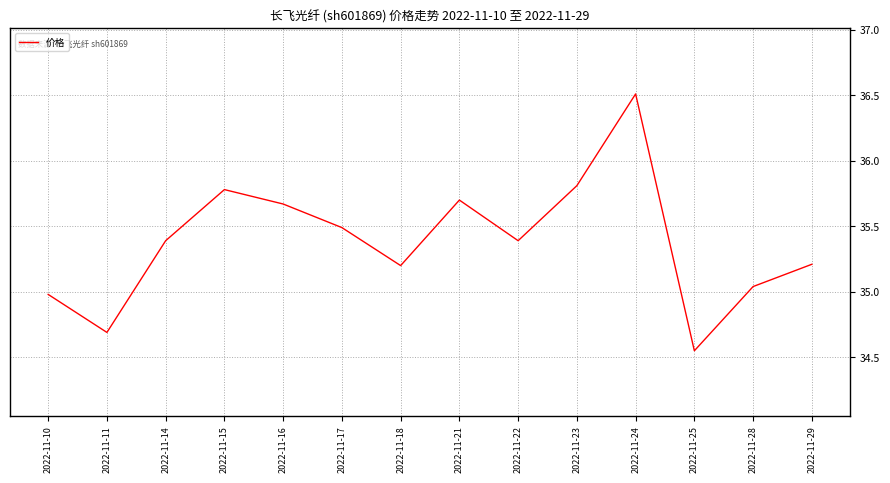

What is the average value?

35.4